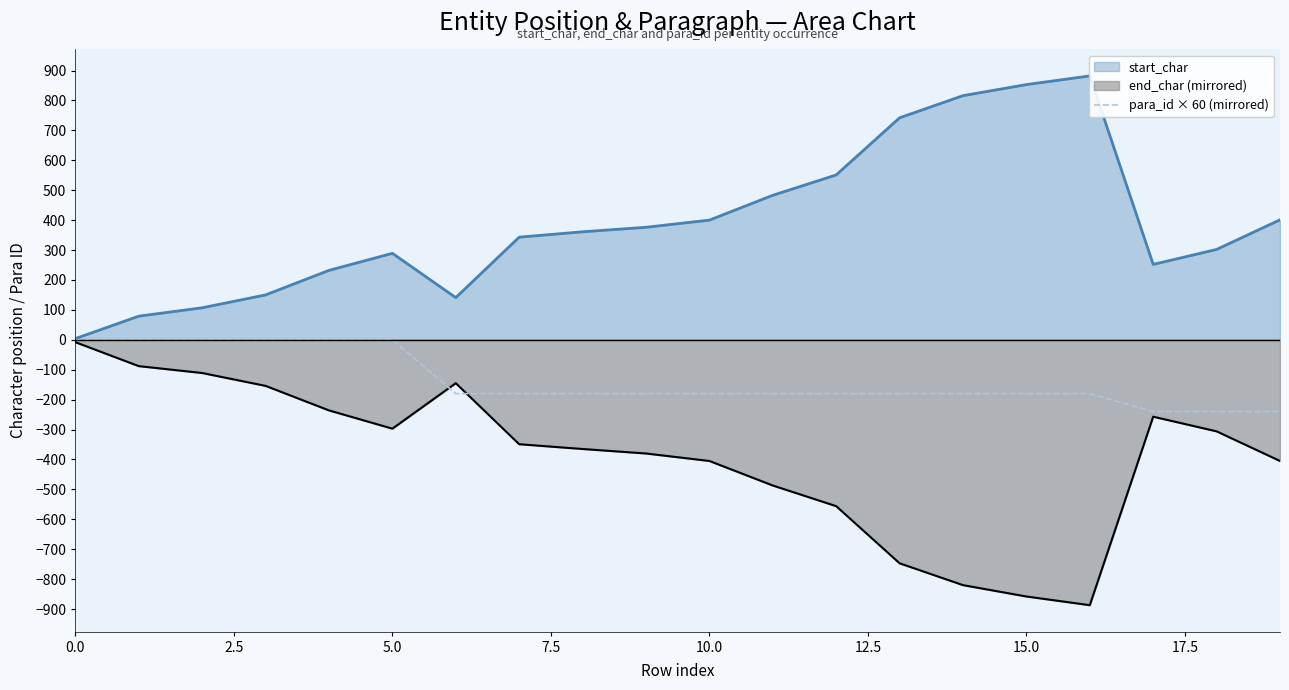

What is the label of the 9th point from the right?

11